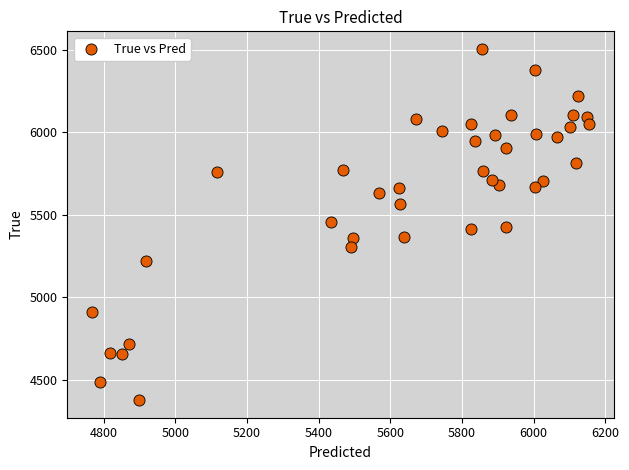

What is the range of Y values (max minus min)?

2128